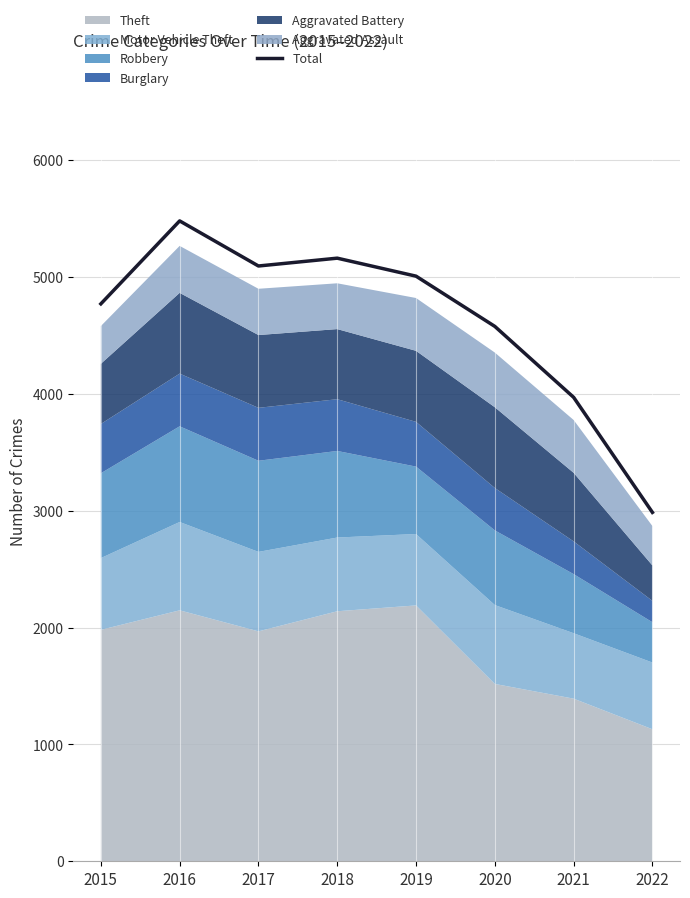

What is the difference between the maximum and minimum values?

2495